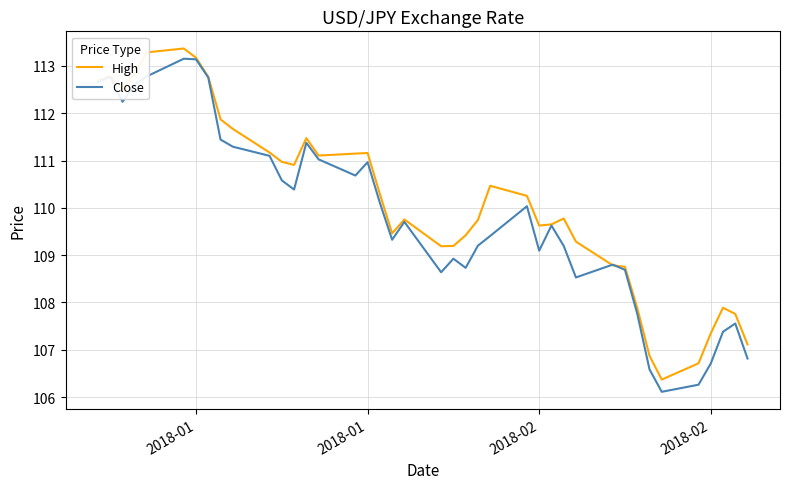

What is the smallest value displayed?

106.1